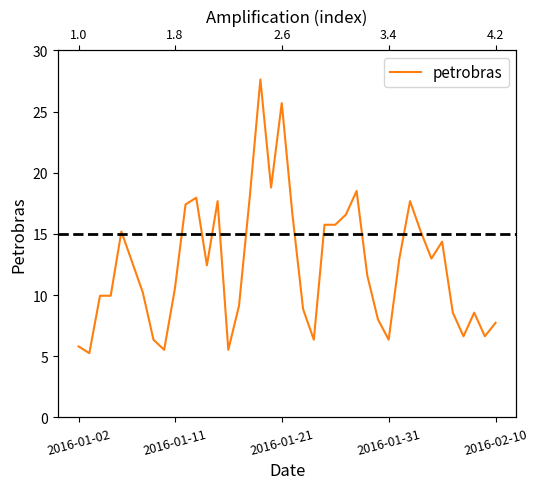

Which has a higher value, 12 or 20?

20